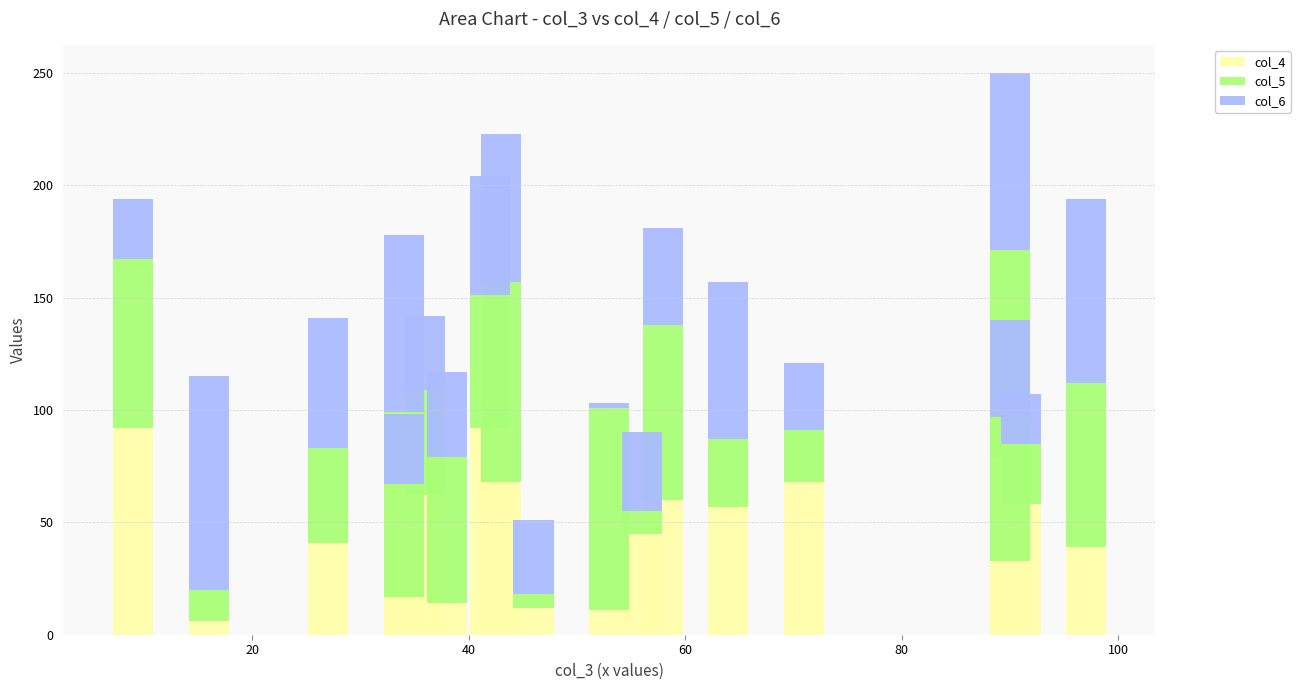

What is the difference between the maximum and minimum values in the col_6 series?

93